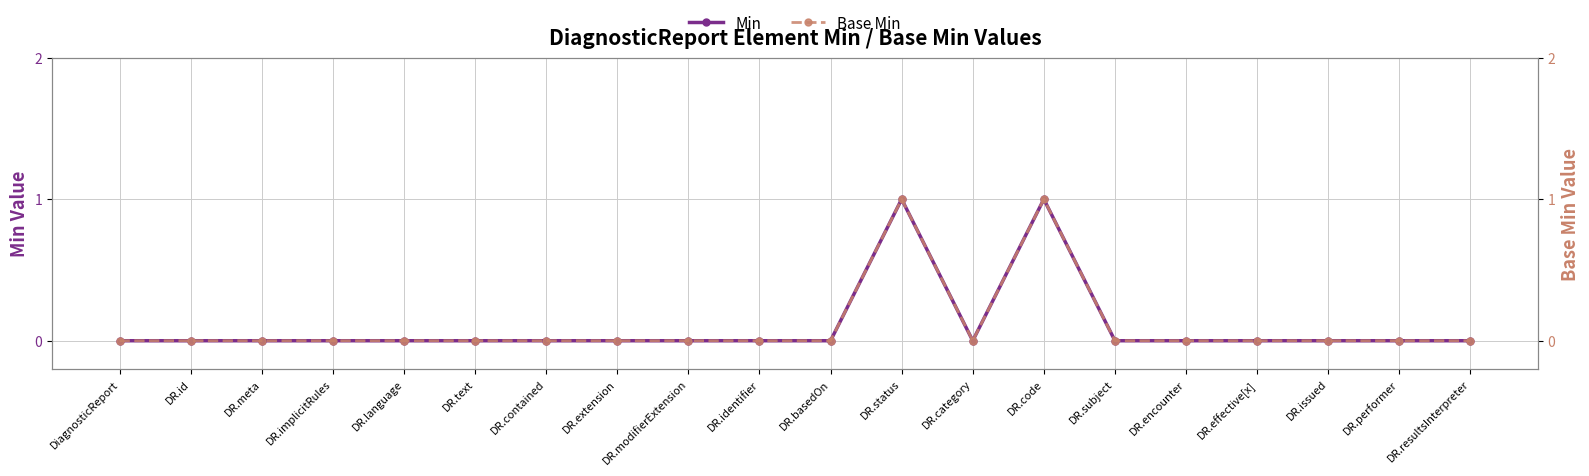

What is the sum of all Base Min values?

2